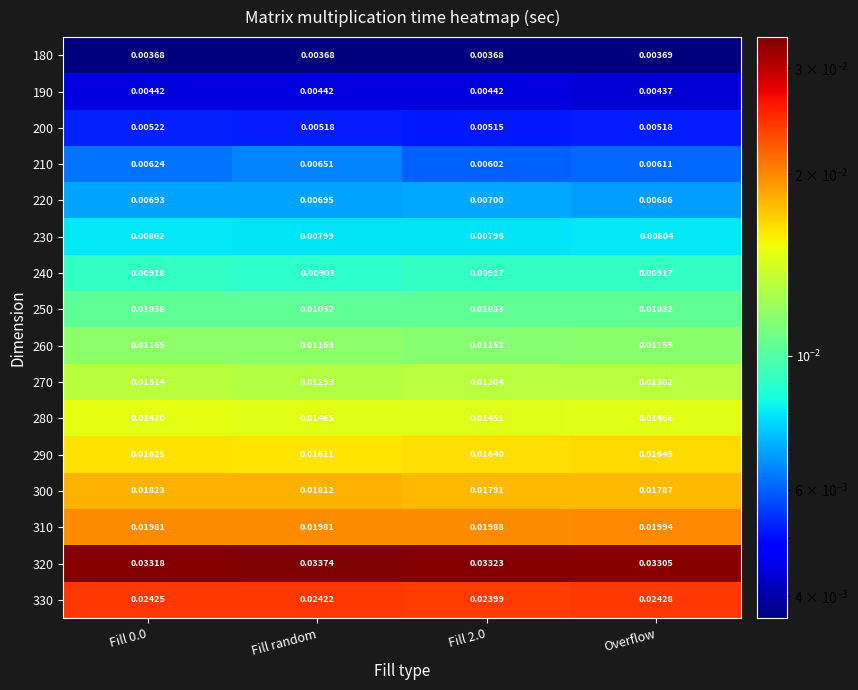

Which label corresponds to the largest value in the chart?

Fill random